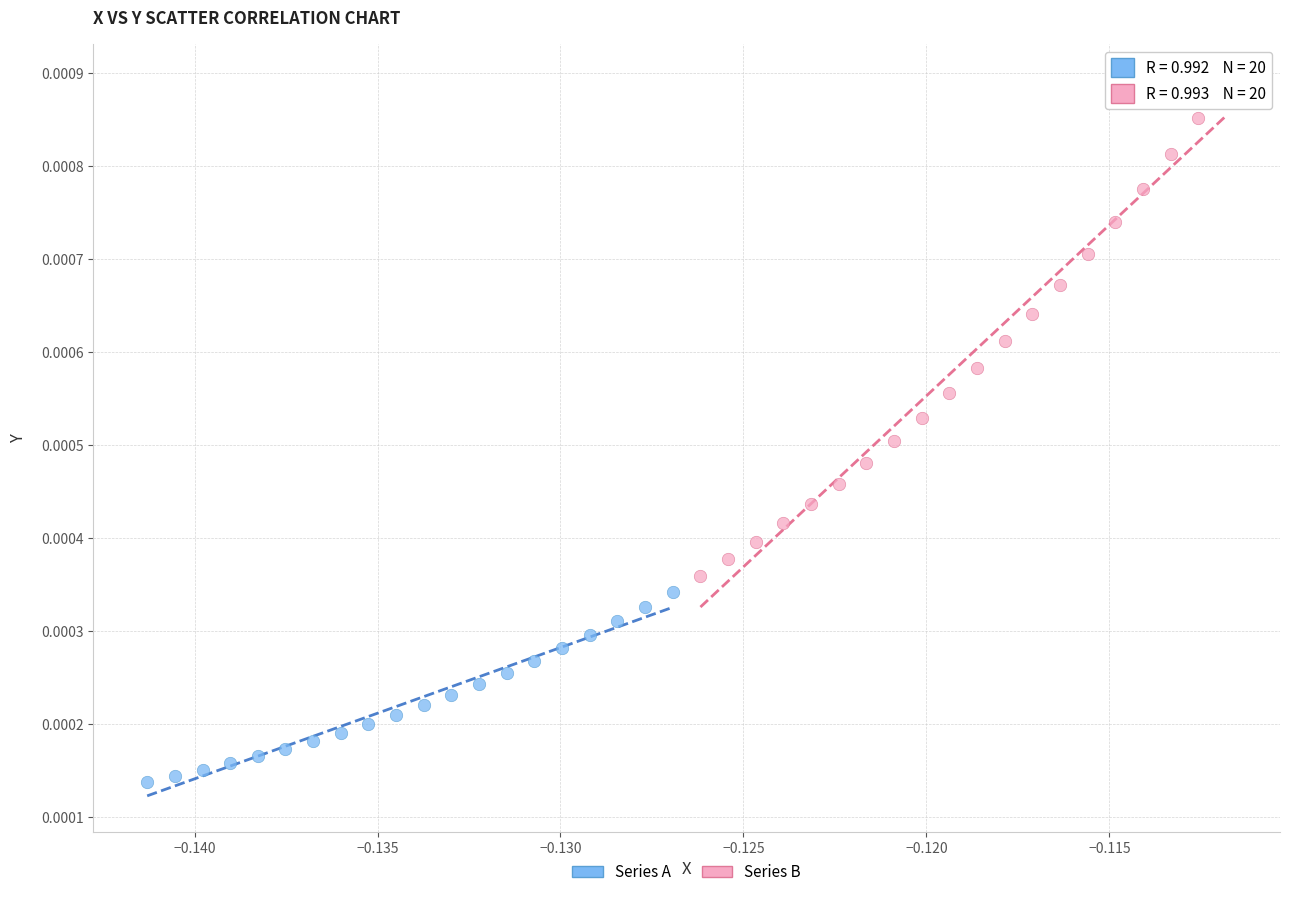

Which series reaches the maximum Y coordinate?

Series B